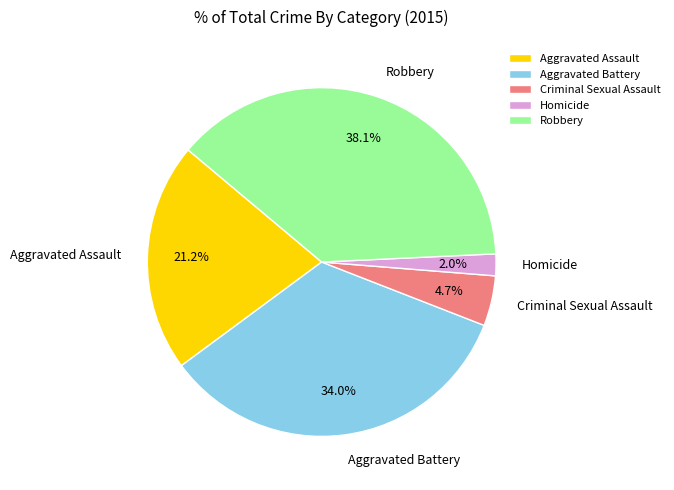

Rank the categories by value from highest to lowest.

Robbery, Aggravated Battery, Aggravated Assault, Criminal Sexual Assault, Homicide